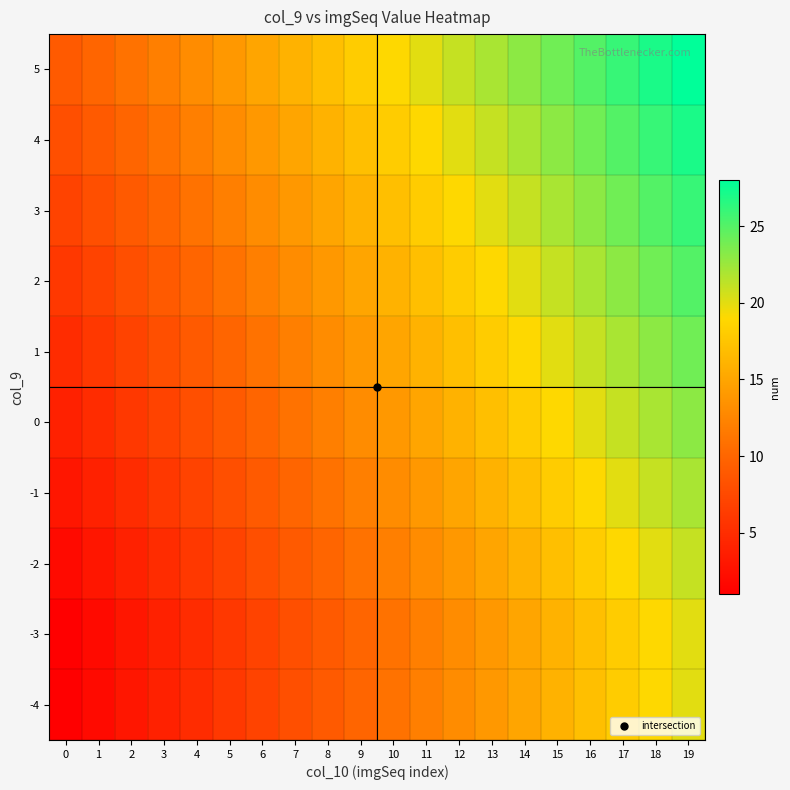

Count the number of categories in the chart.

20